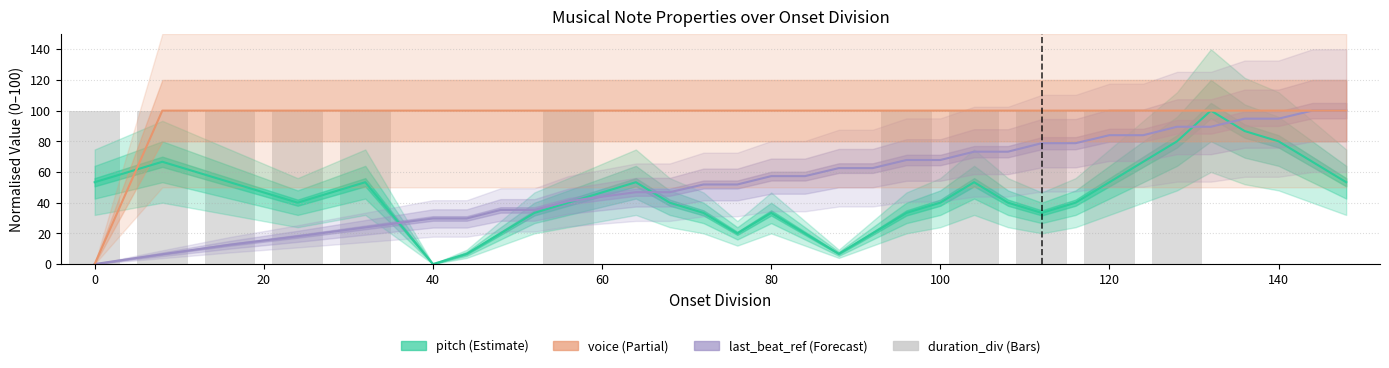

Rank the series by their average value, from lowest to highest.

duration_div, pitch, last_beat_ref, voice